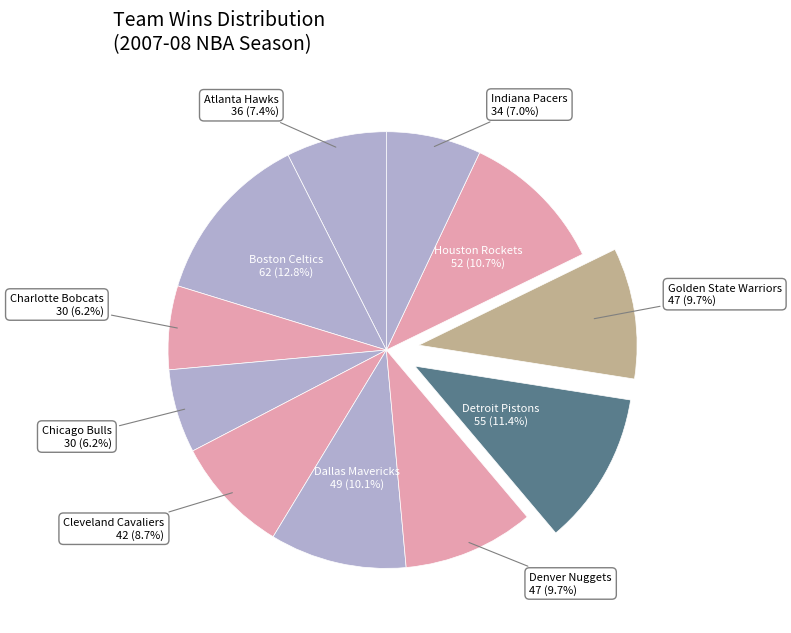

How much of the chart is everything except Houston Rockets?

89.3%